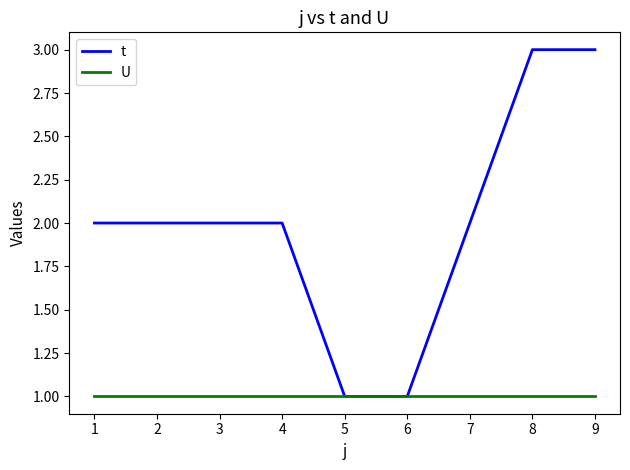

Rank the series by their maximum value, from highest to lowest.

t, U